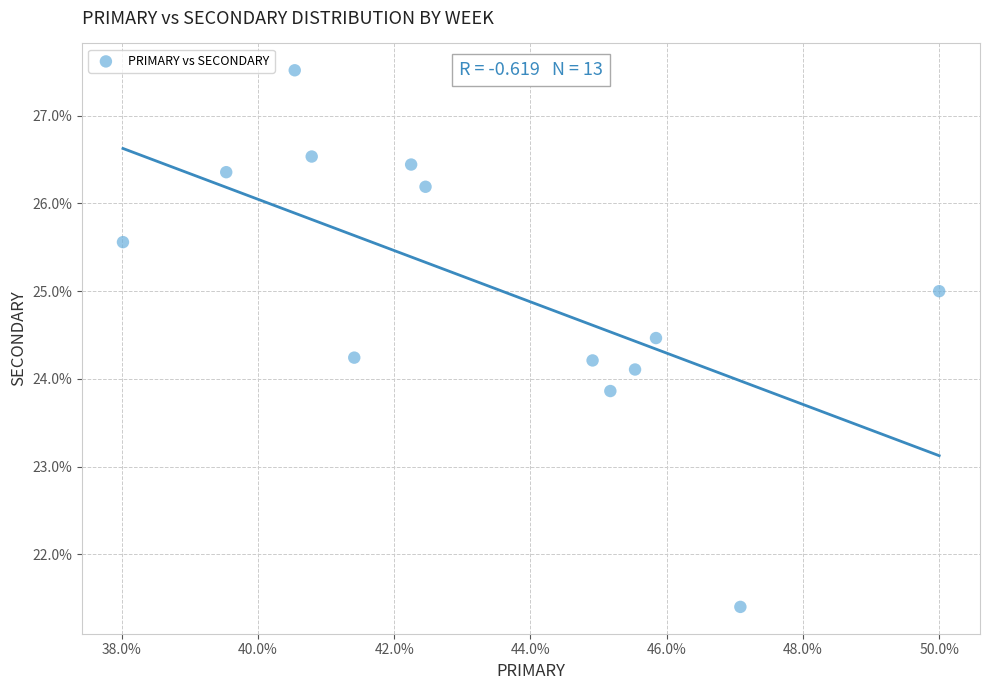

What is the range of Y values (max minus min)?

6.1